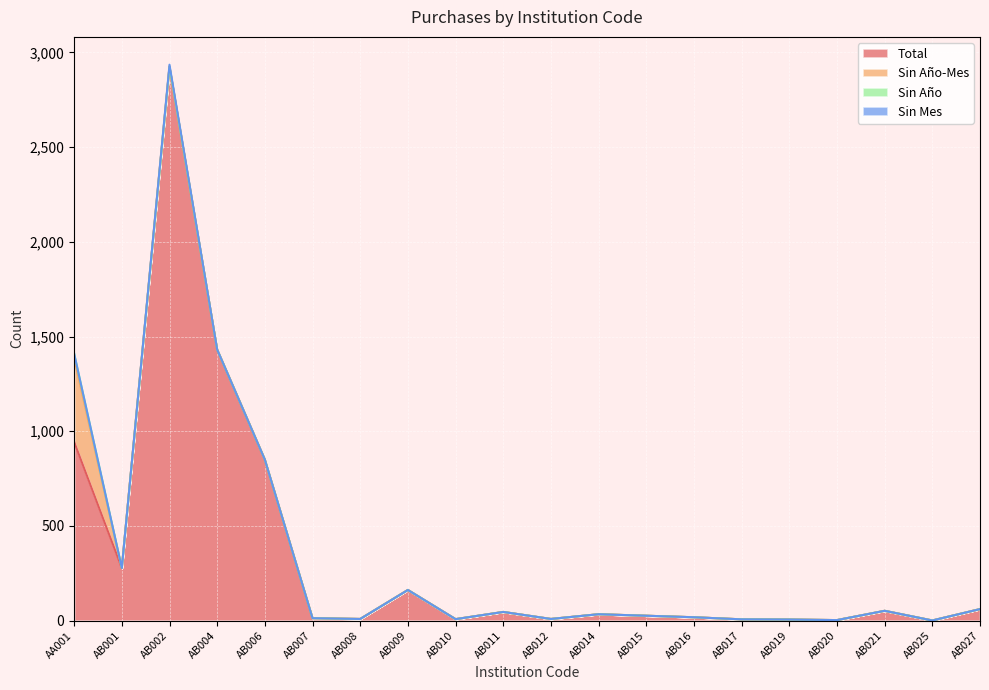

List the series in order of their peak value, lowest first.

Sin Mes, Sin Año, Sin Año-Mes, Total